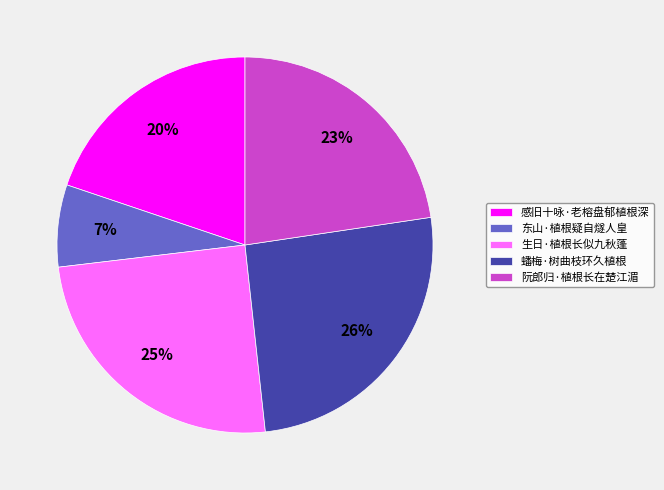

To the nearest percent, what is the difference between the largest and smallest slice percentages?

19%